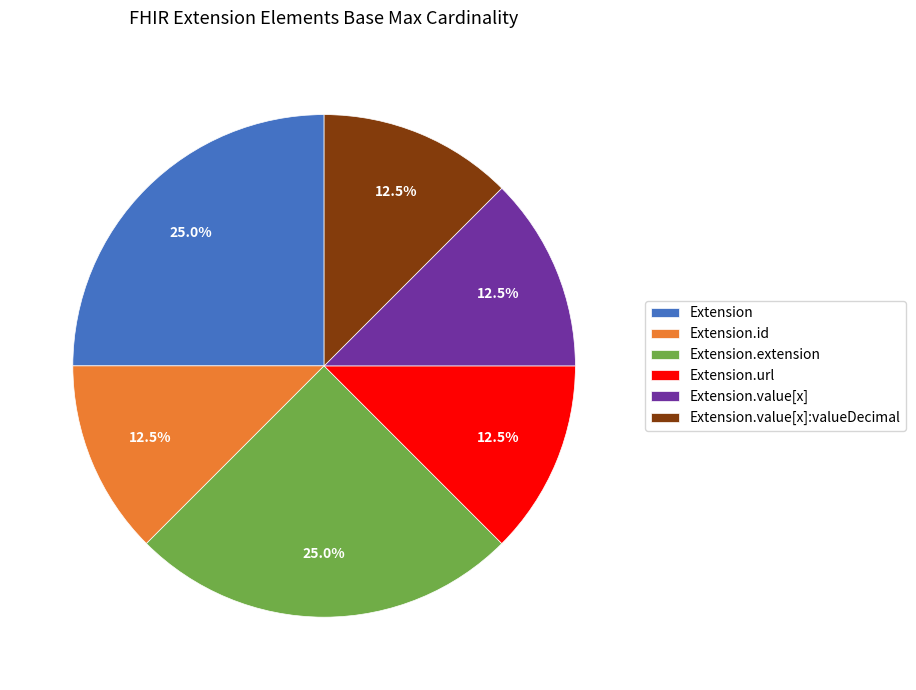

Is it true that Extension.extension is 1% of the pie?

False